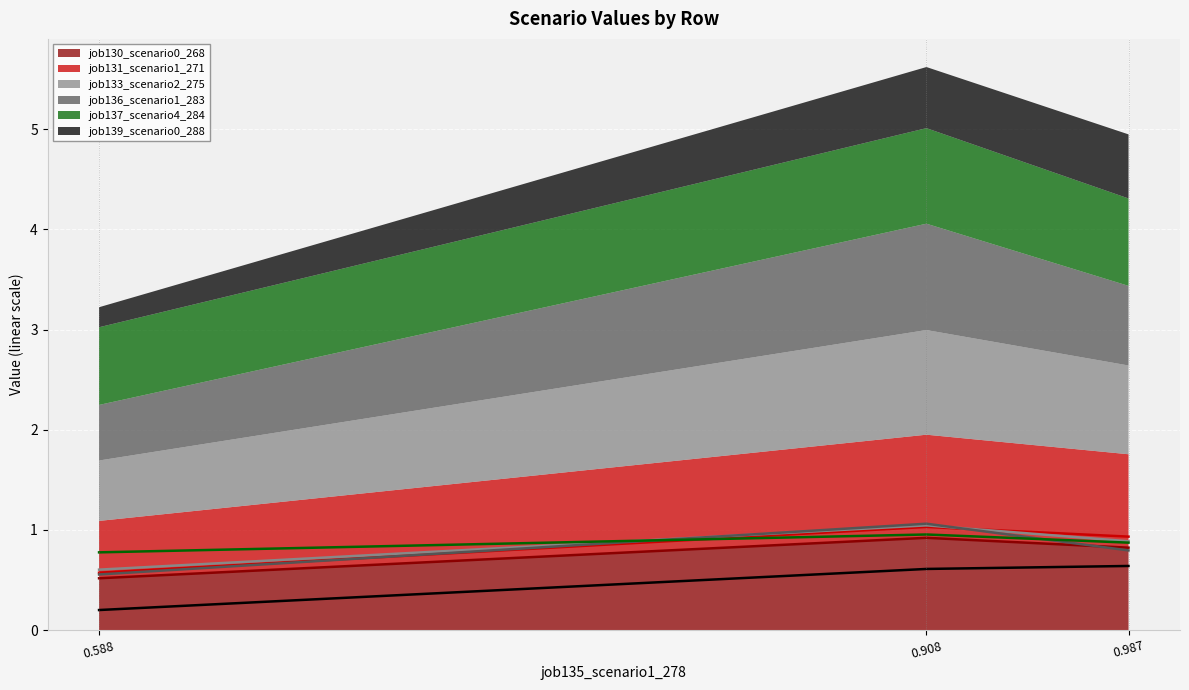

What is the difference between the maximum and minimum values in the job137_scenario4_284 series?

0.2